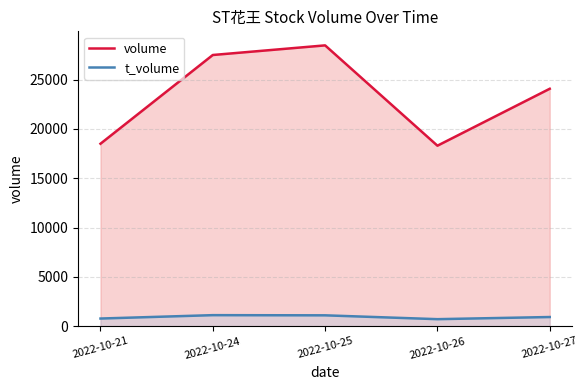

The value of volume at 2022-10-27 is 9730. True or false?

False